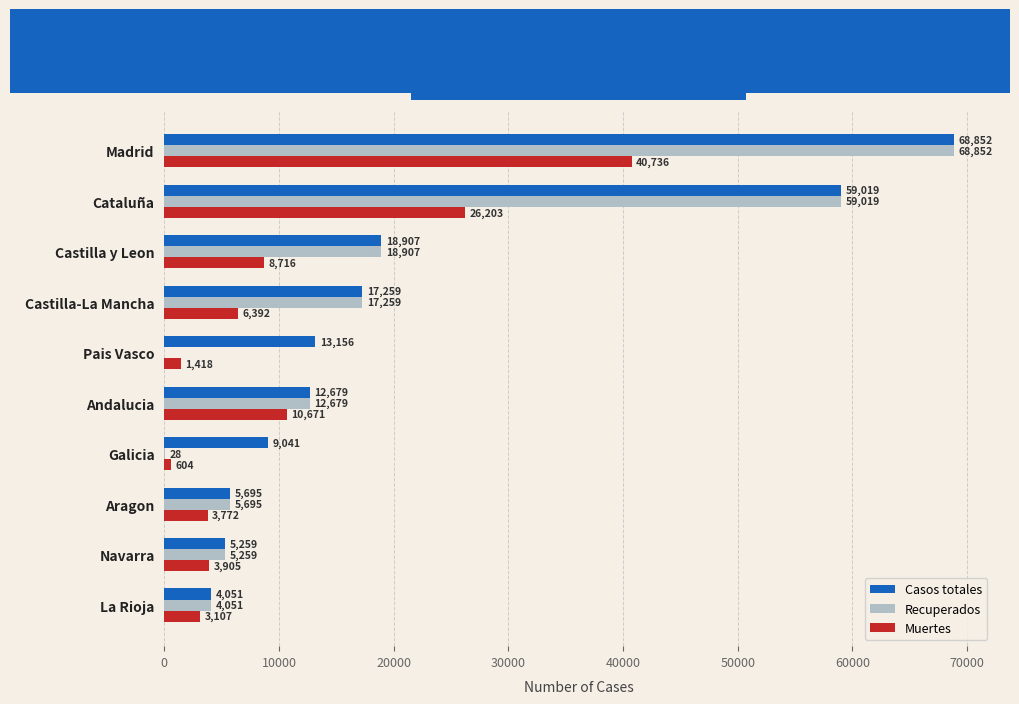

At which label is Recuperados closest to 34426?

Castilla y Leon